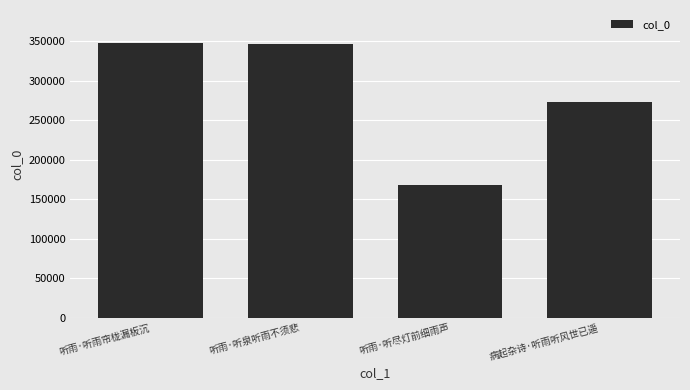

What is the approximate value at 听雨·听雨帘栊漏板沉, to the nearest 100?

347900